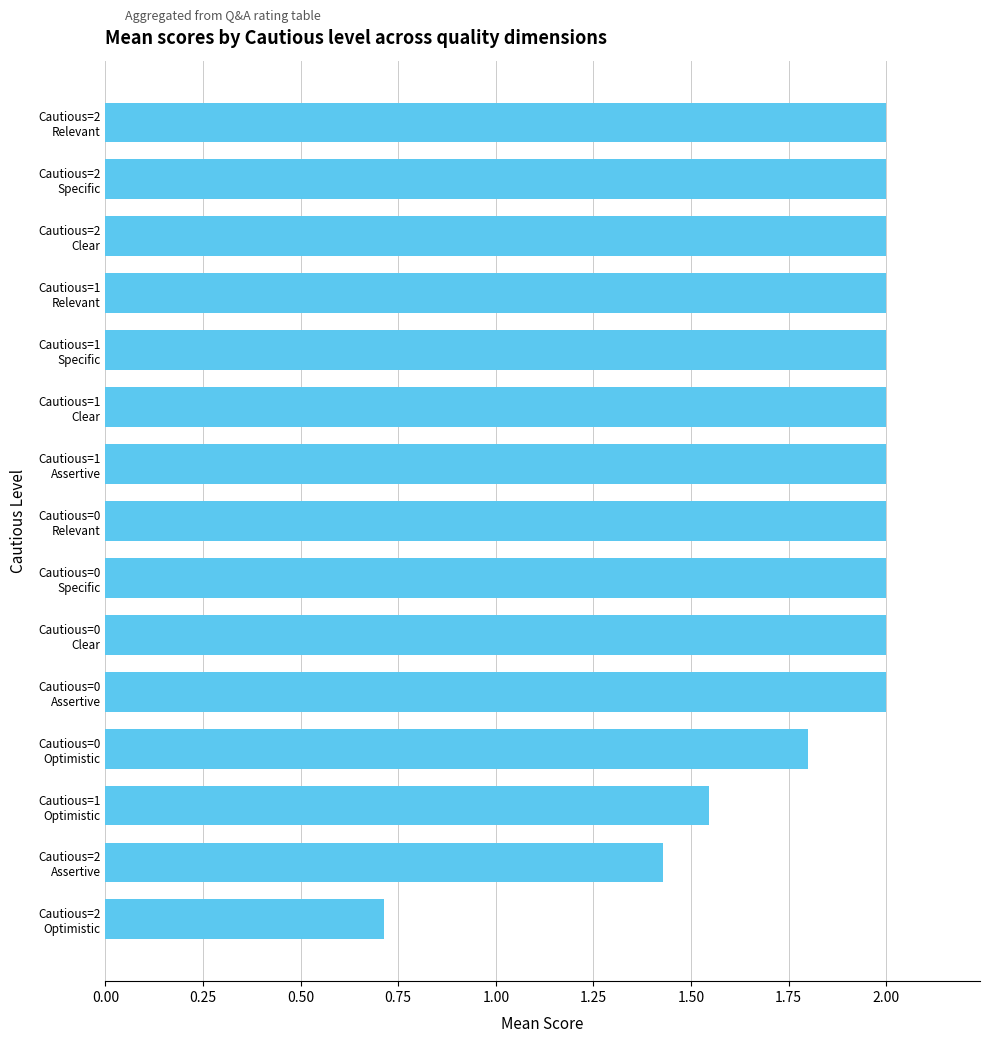

What is the average value?

1.8